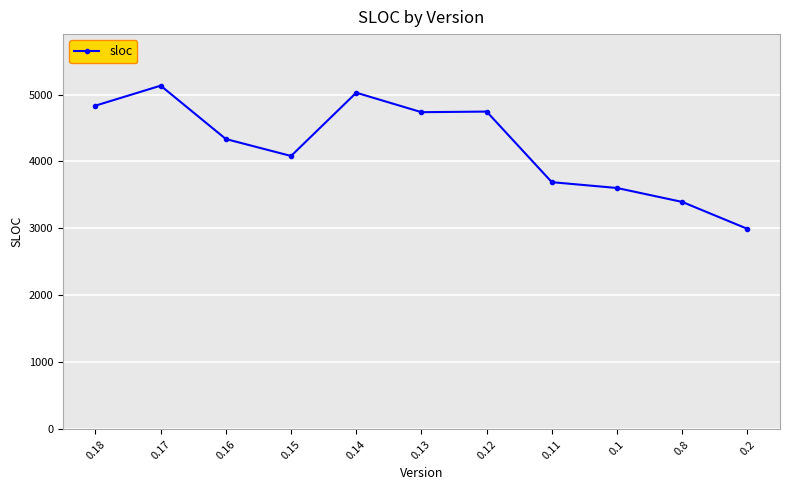

At which category does the chart reach its minimum across all series?

0.2